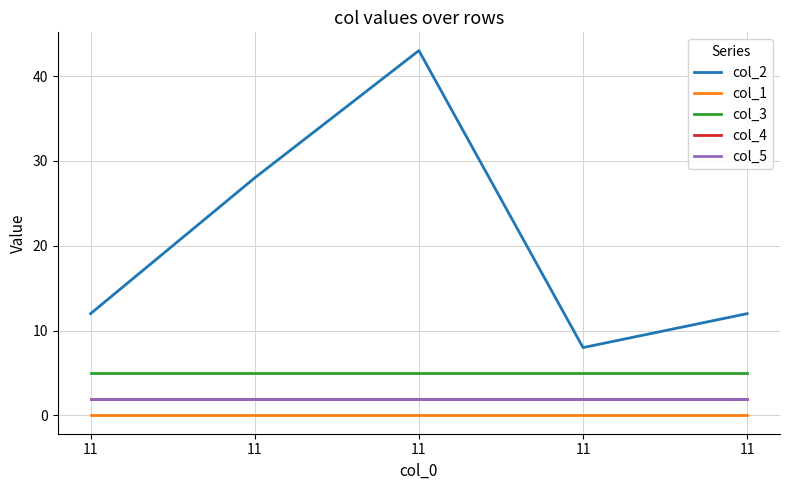

Is this an area chart (filled region under the line)?

No